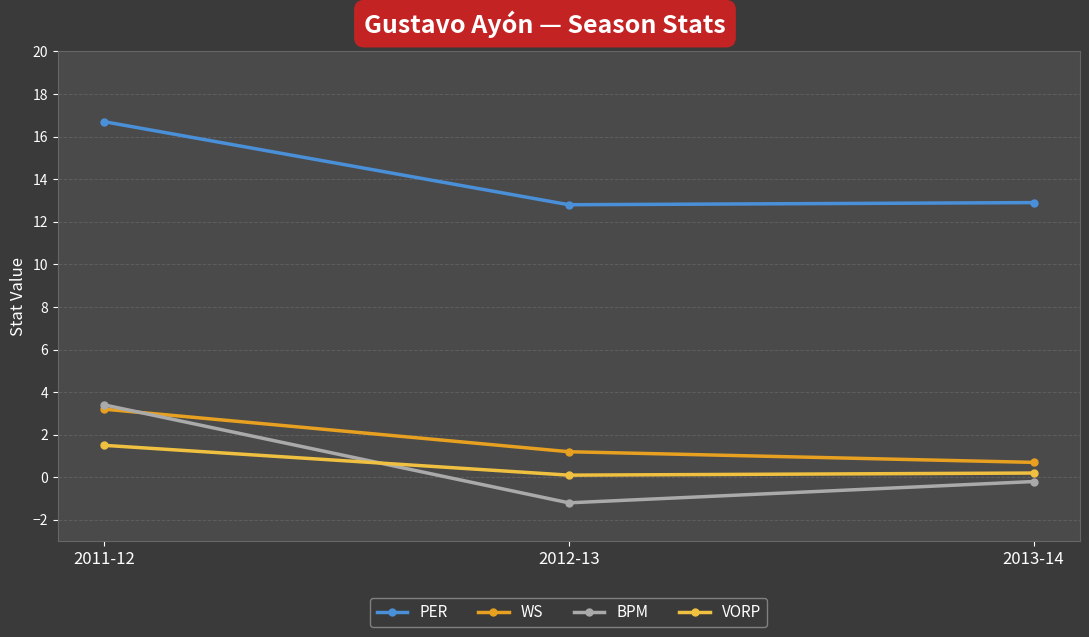

Which category has the highest value across all series?

2011-12